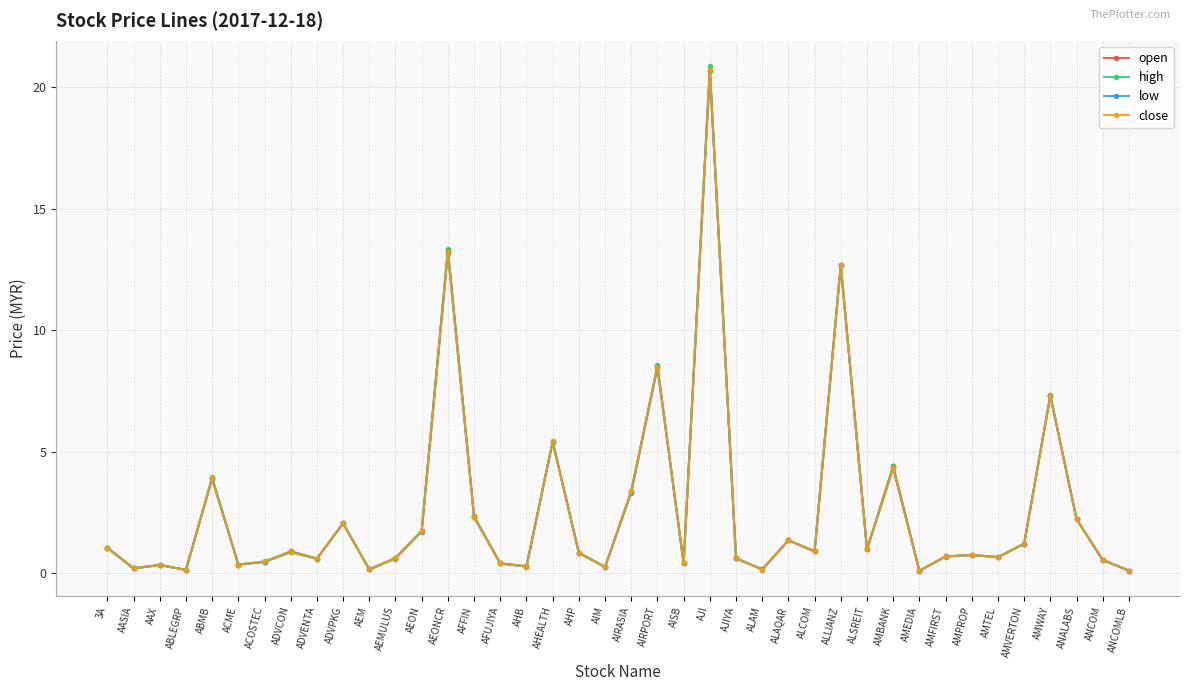

Rank the series by their average value, from lowest to highest.

low, close, open, high